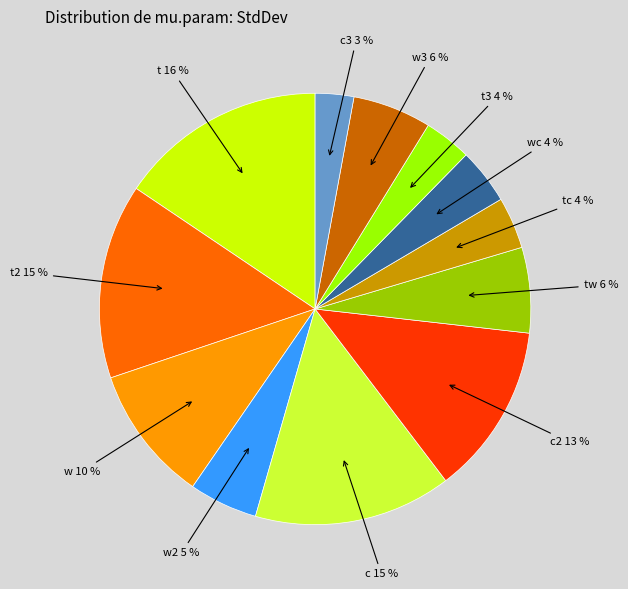

To the nearest percent, what is the difference between the largest and smallest slice percentages?

13%